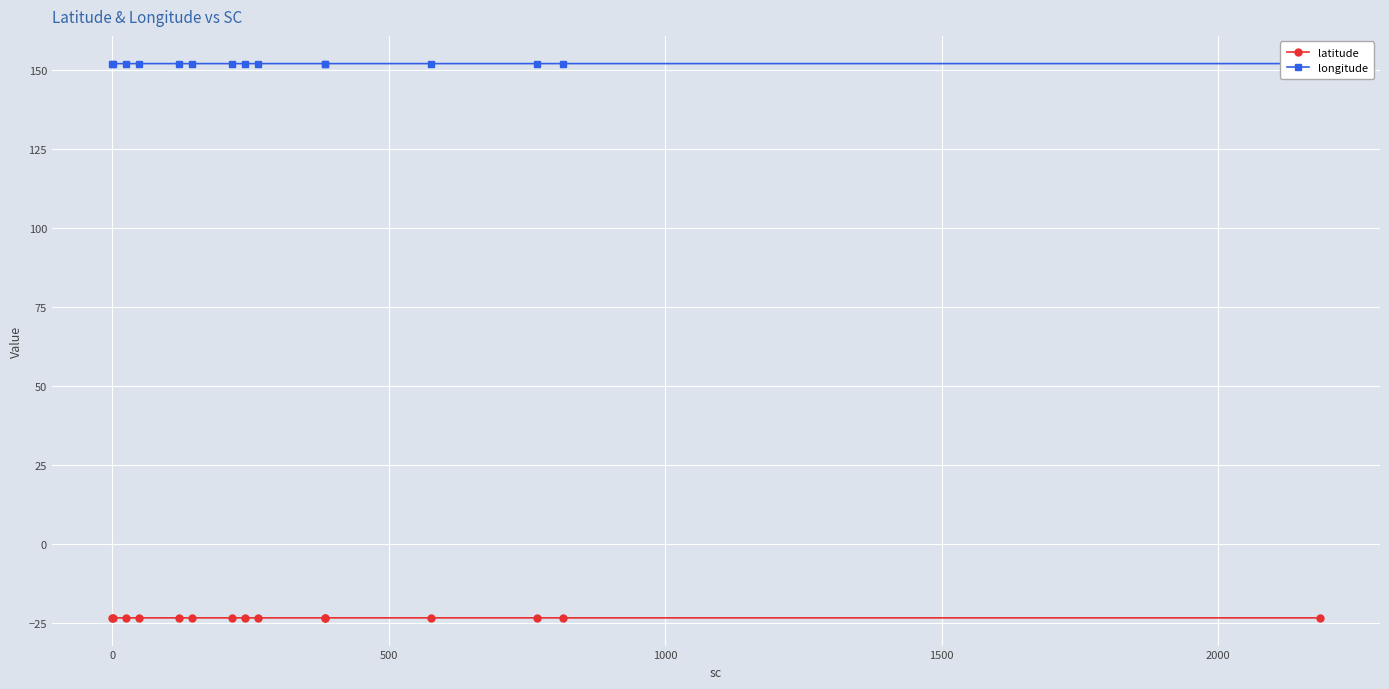

What is the sum of all longitude values?

2281.4